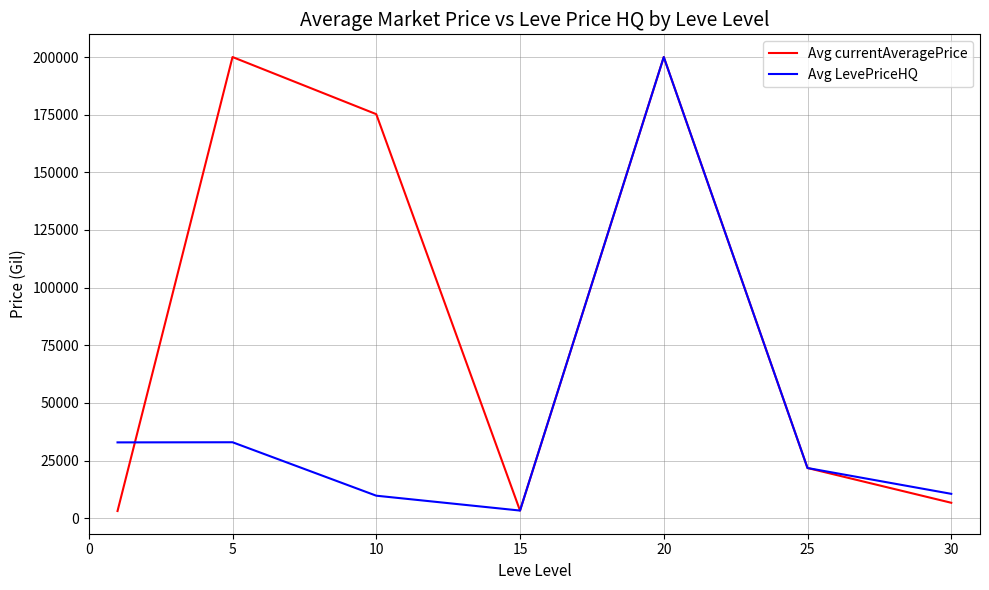

What is the sum of all Avg LevePriceHQ values?

311325.7